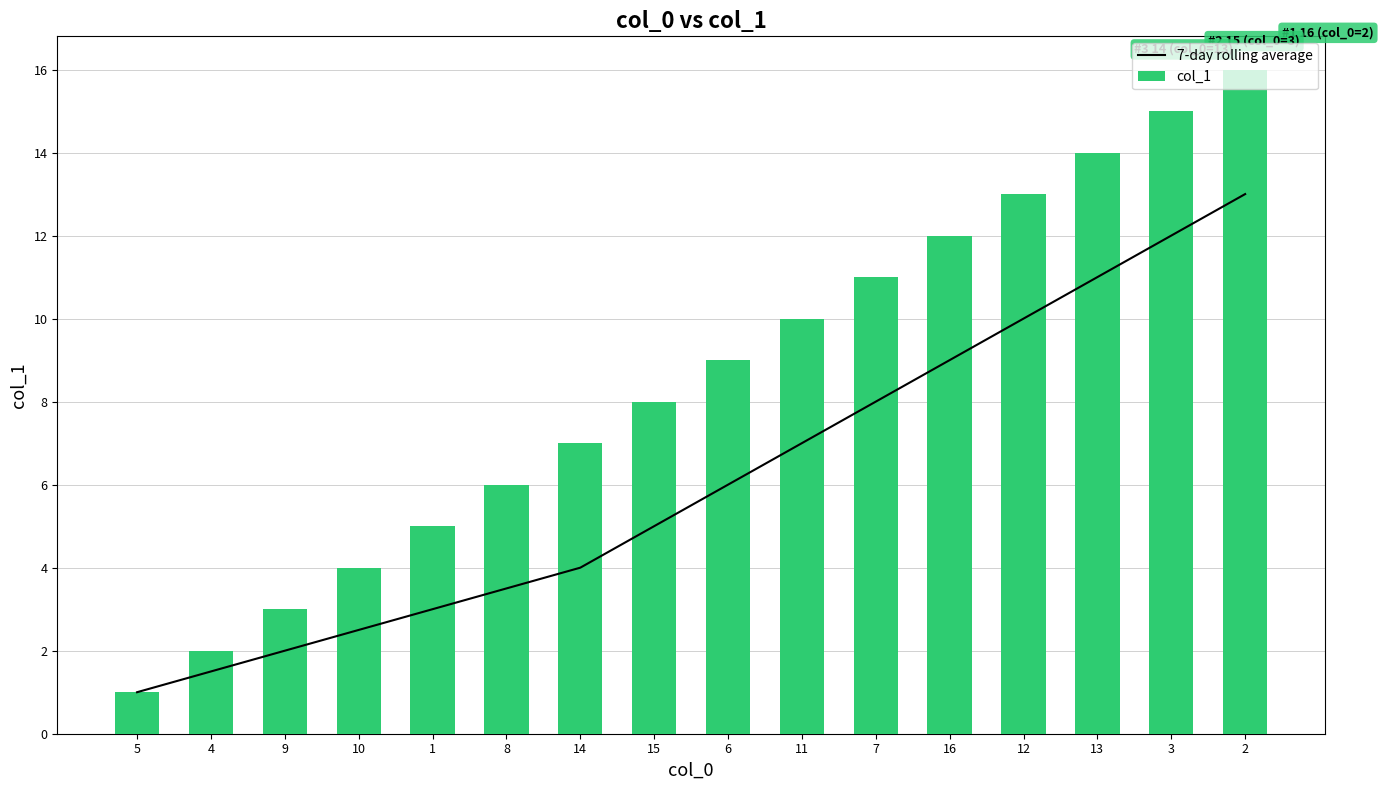

Between 4 and 3, which is larger?

3